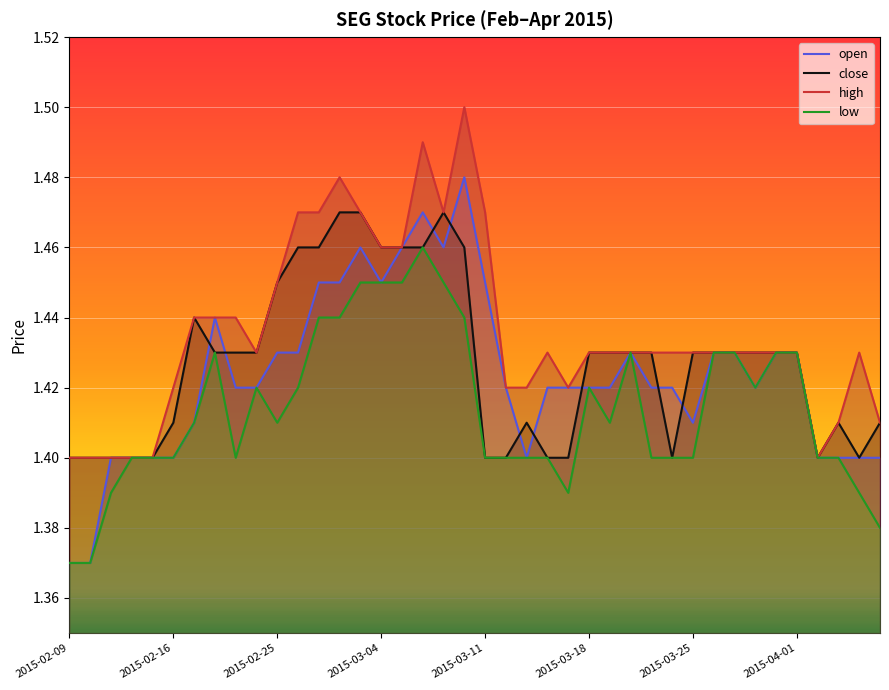

List the series in order of their overall mean, lowest first.

low, open, close, high